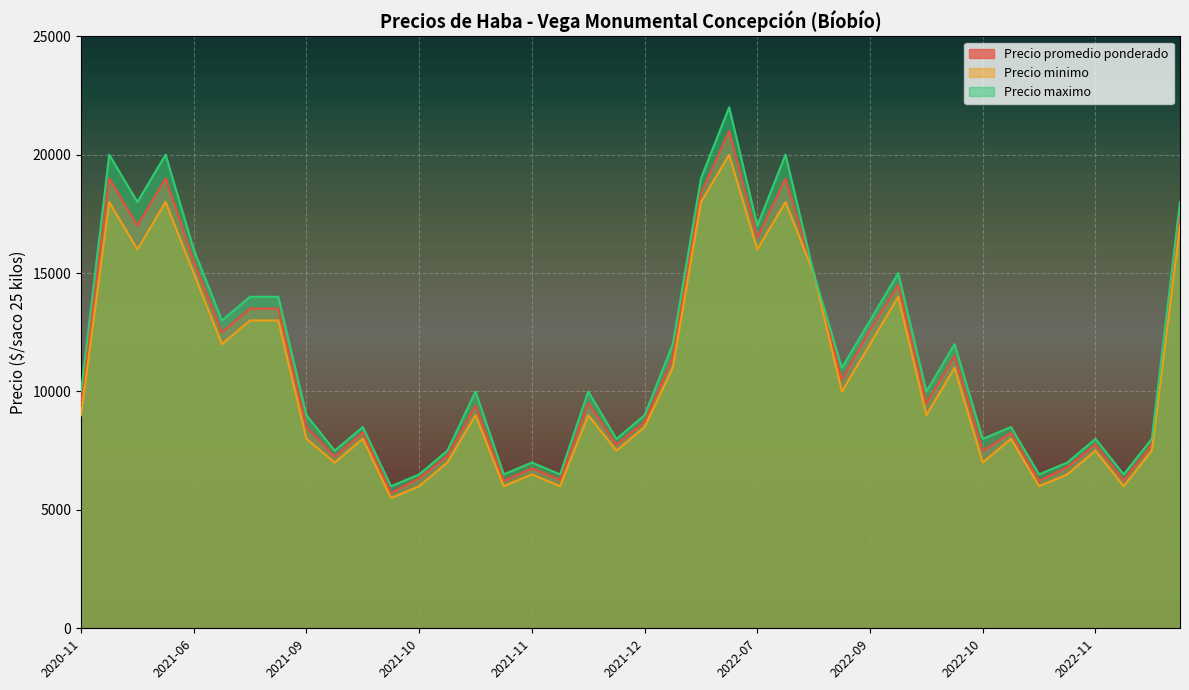

What is the label of the 23rd point from the right?

2022-09-23